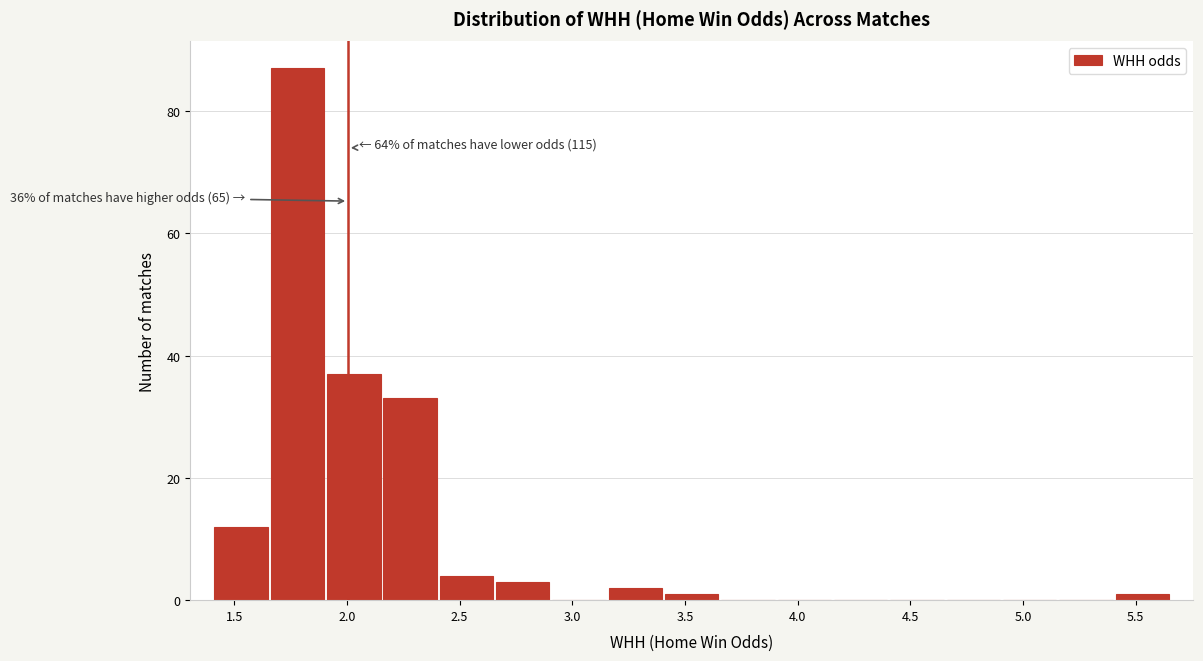

Over which range of the x-axis is the bar tallest?

1.655 to 1.905